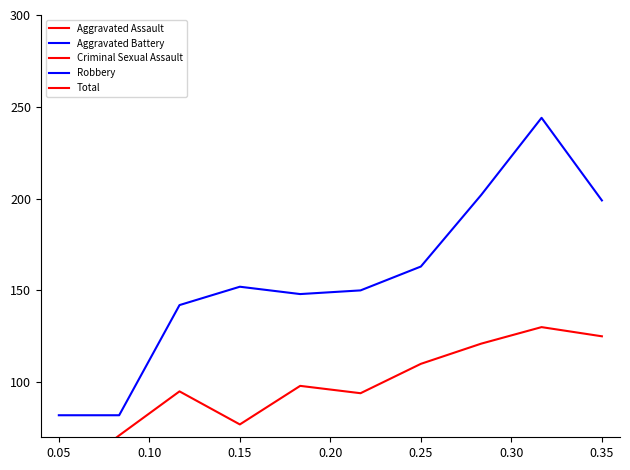

True or false: Total and Robbery intersect in this chart.

False